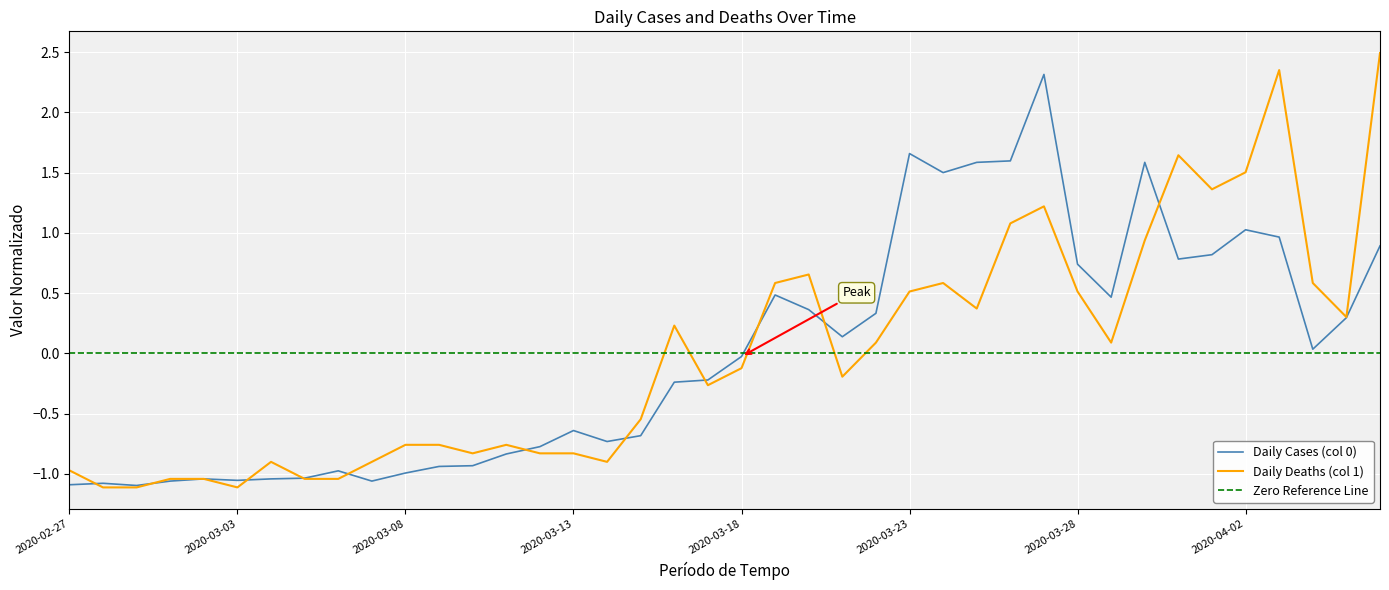

The Daily Cases (col 0) series shows -1.1 at 2020-02-29. True or false?

True